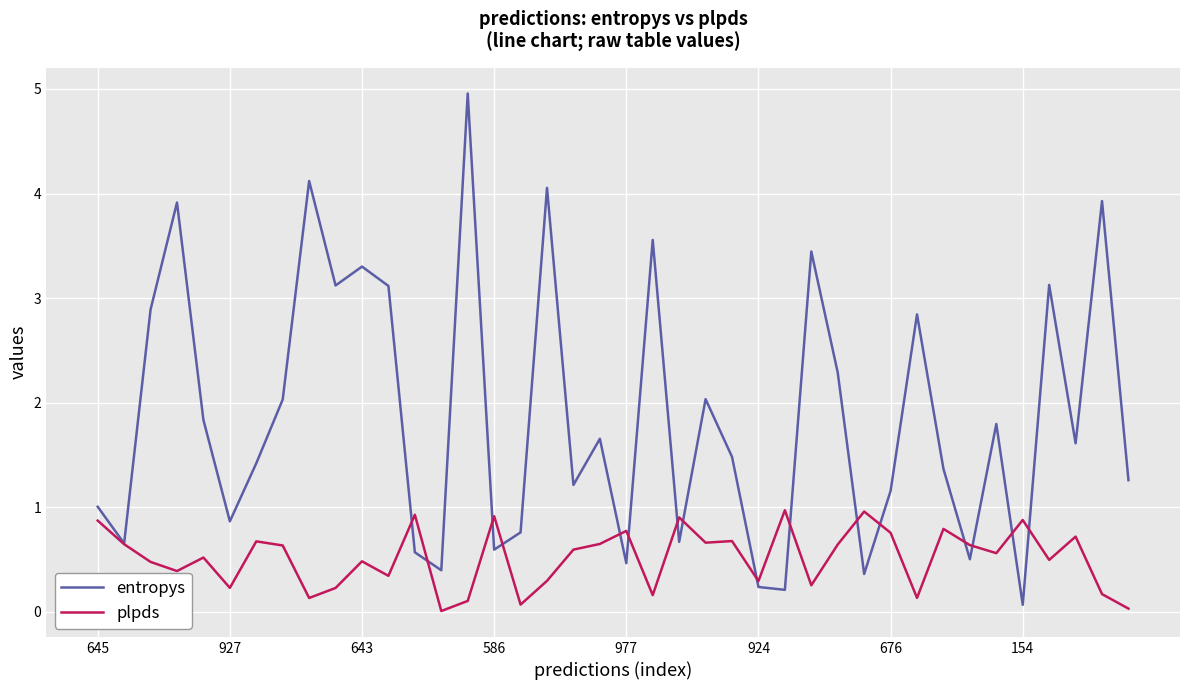

List the series in order of their peak value, highest first.

entropys, plpds